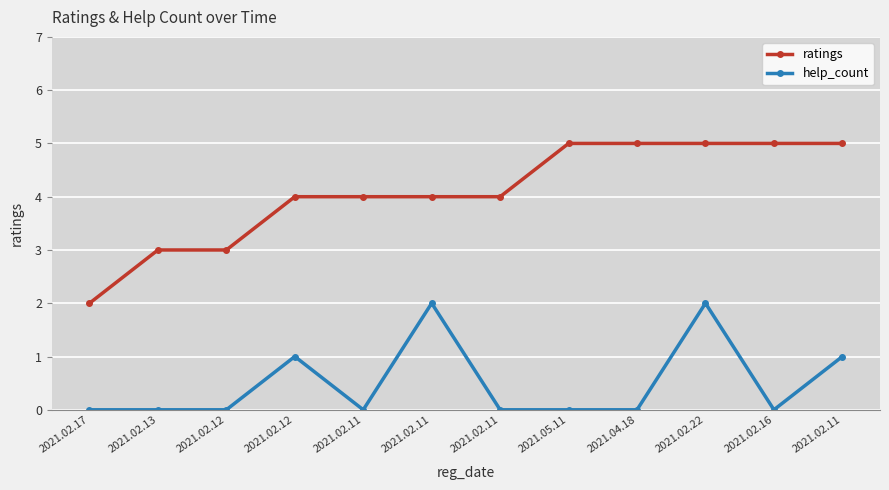

What is the difference between the ratings values at 2021.02.17 and 2021.02.16?

3